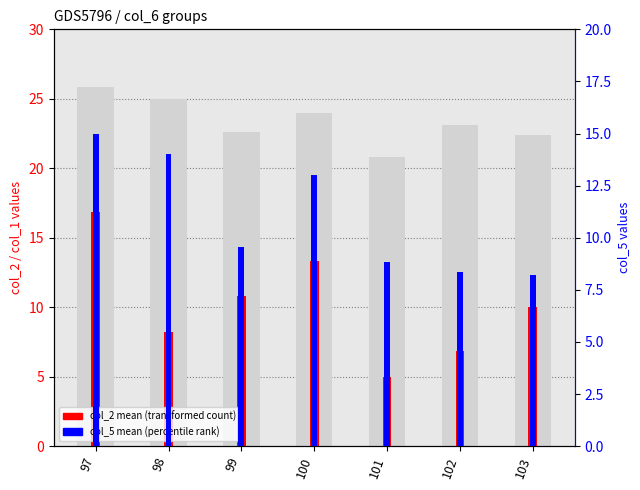

What is the sum of all col_2 mean (transformed count) values?

71.1